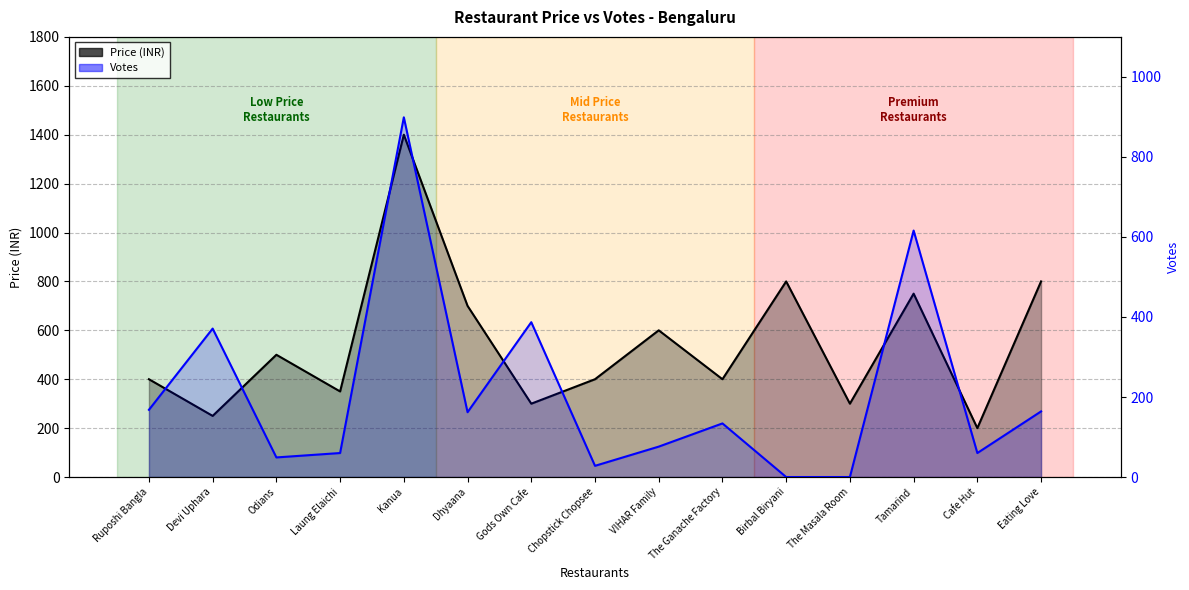

How many interior local valleys does the Price (INR) series have?

6